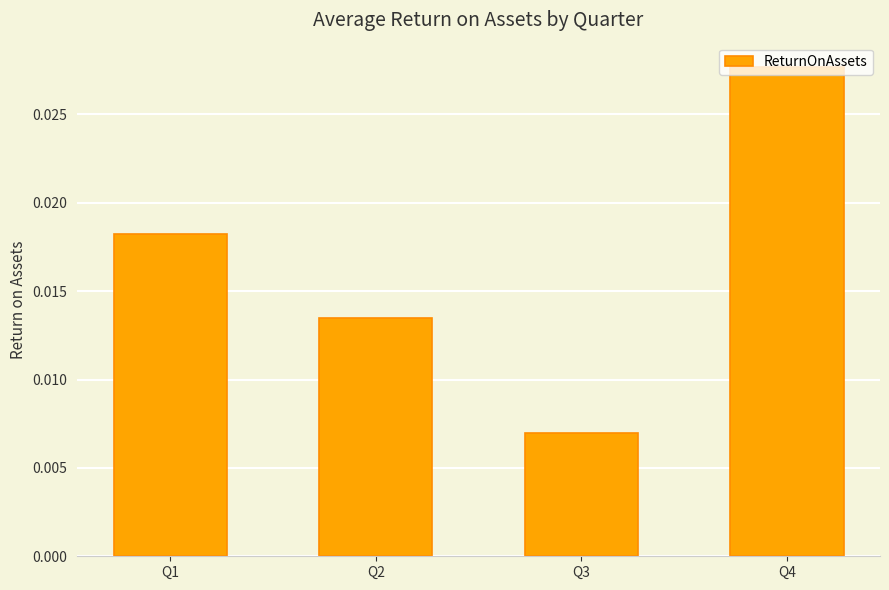

Count the values in the range 0 to 1.

4